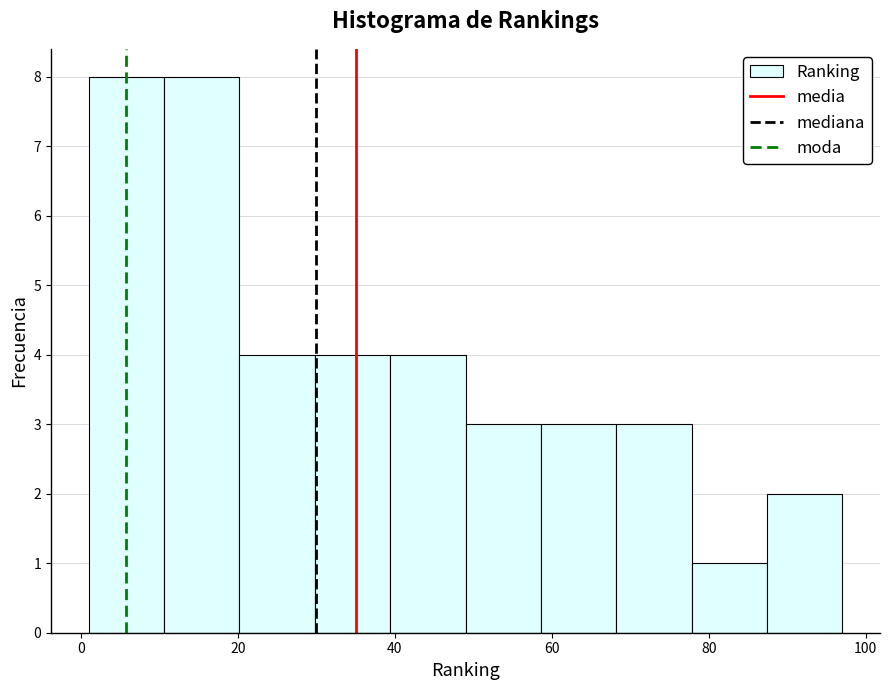

What is the height of the bar covering 49.0 to 58.6 on the x-axis? Neither the bar edges nor the heights are printed on the chart, so give them approximately, as read against the axes.

3